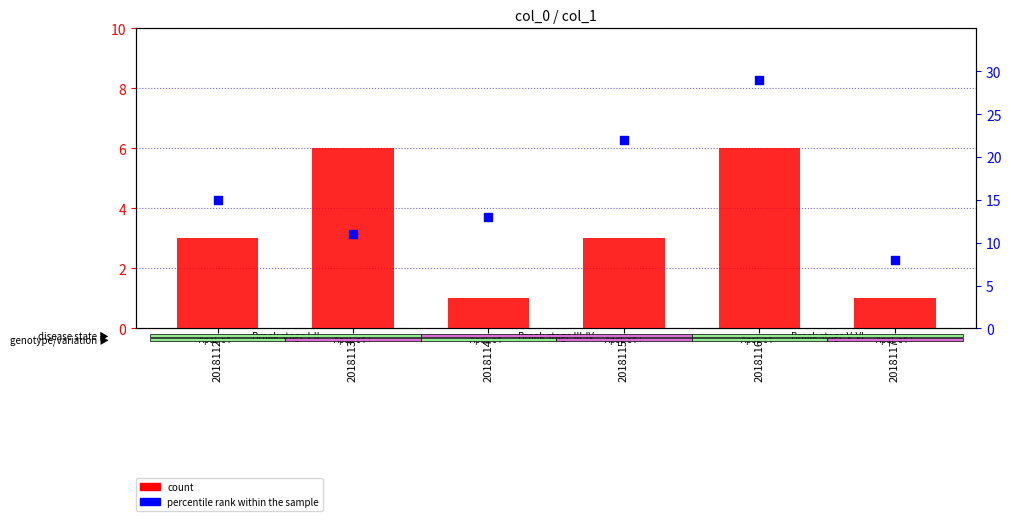

What are all the series names shown in the legend?

count, percentile rank within the sample